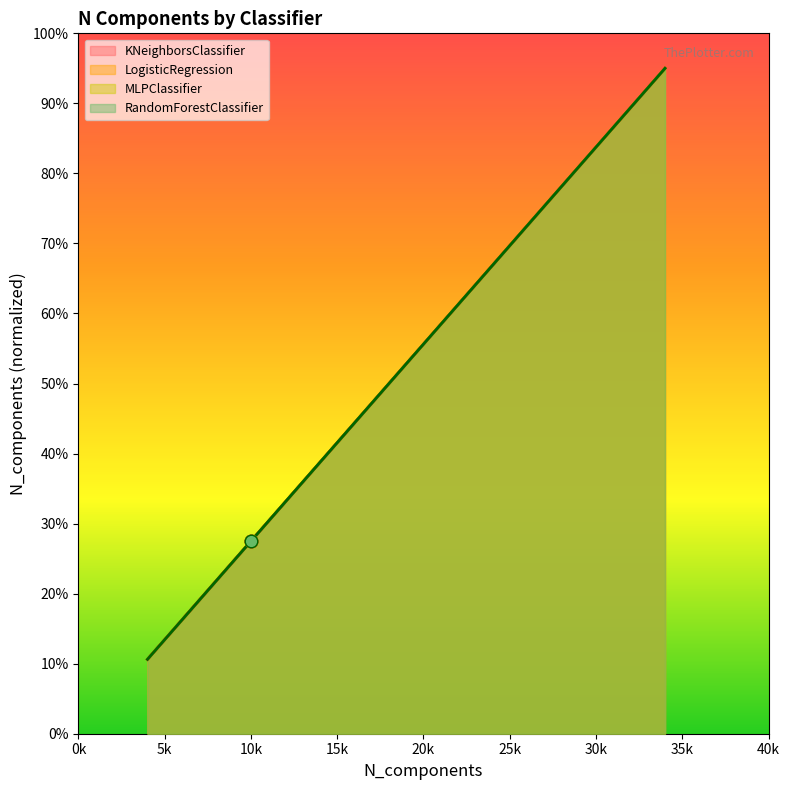

How many lines are shown in the chart?

4